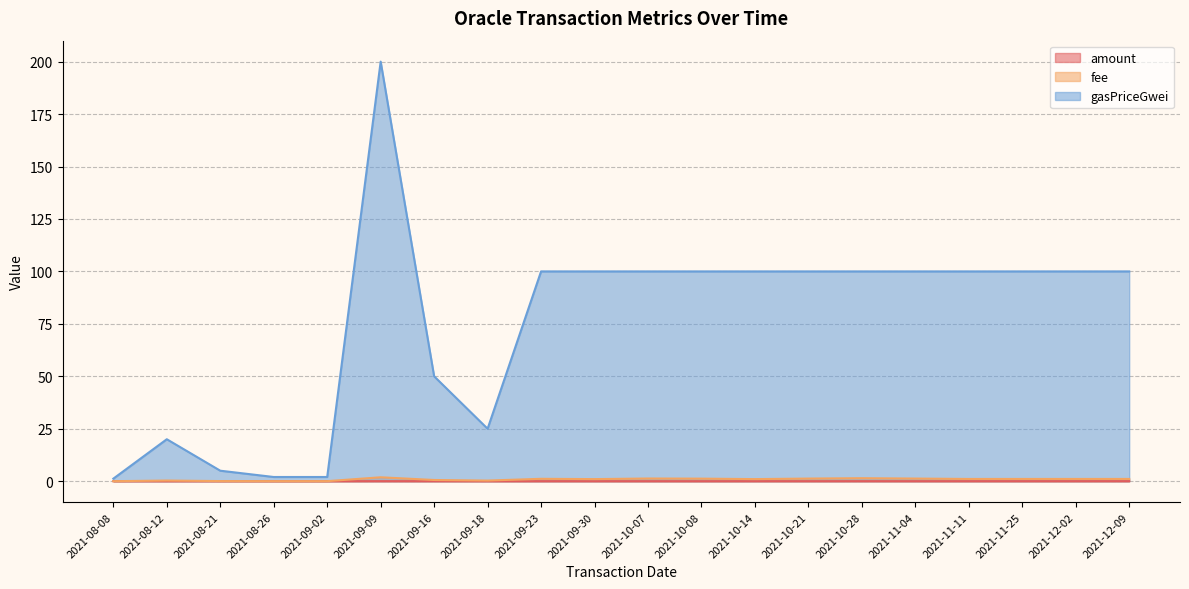

What is the highest value of the fee series?

1.9